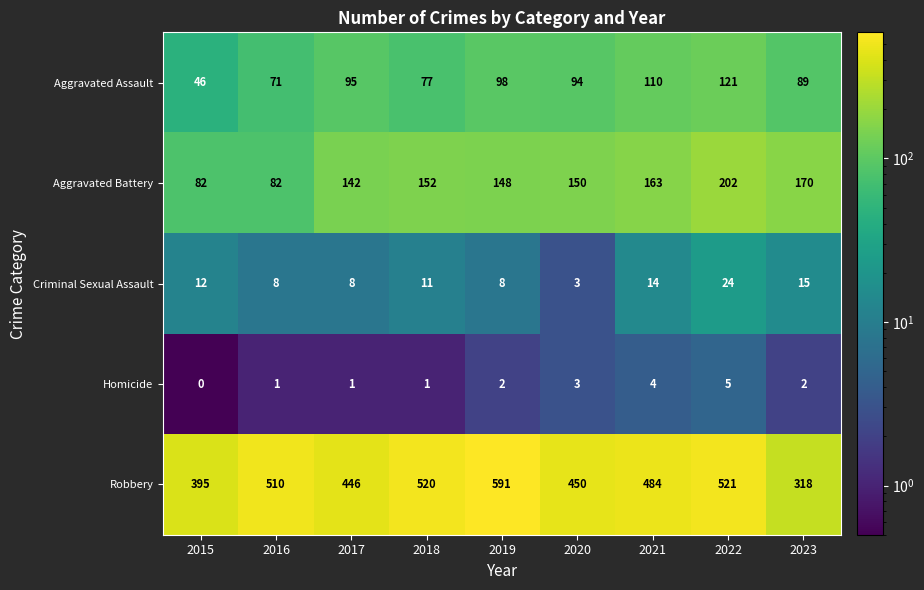

What is the difference between the maximum and minimum values in the Aggravated Assault series?

75